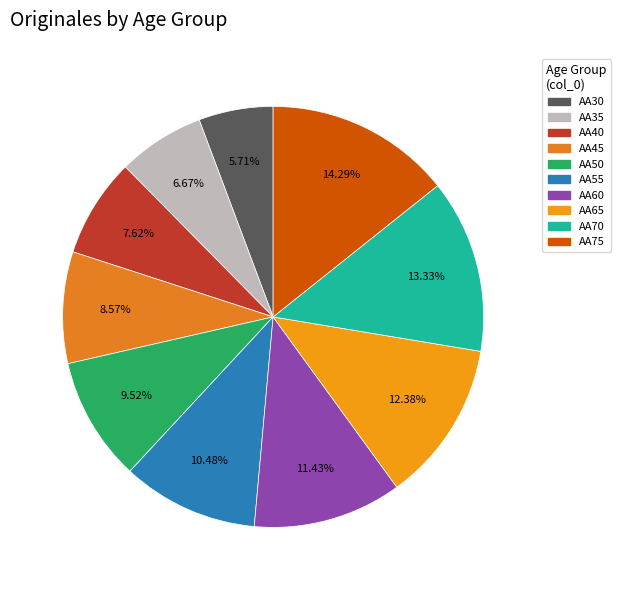

What percentage do AA70 and AA35 together represent?

20.0%